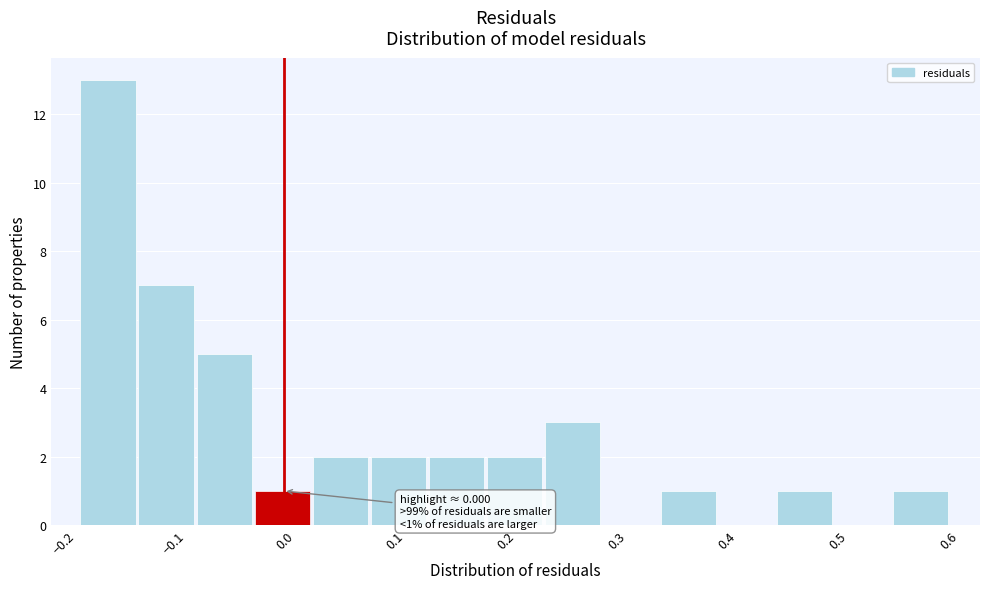

Over which range of the x-axis is the bar tallest?

-0.18 to -0.13